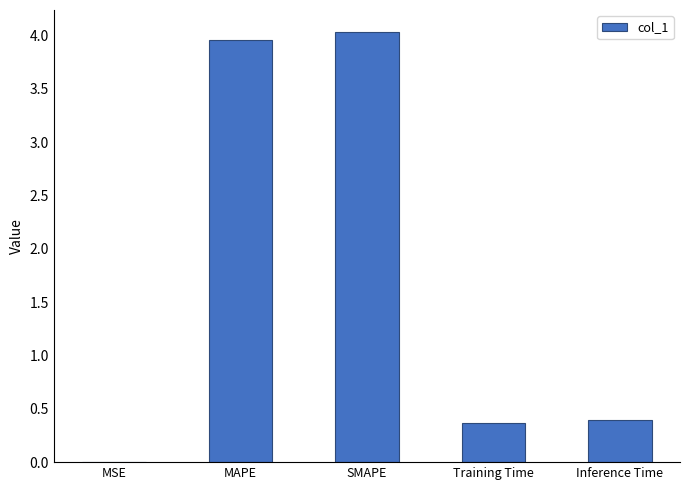

Which has a higher value, SMAPE or MSE?

SMAPE